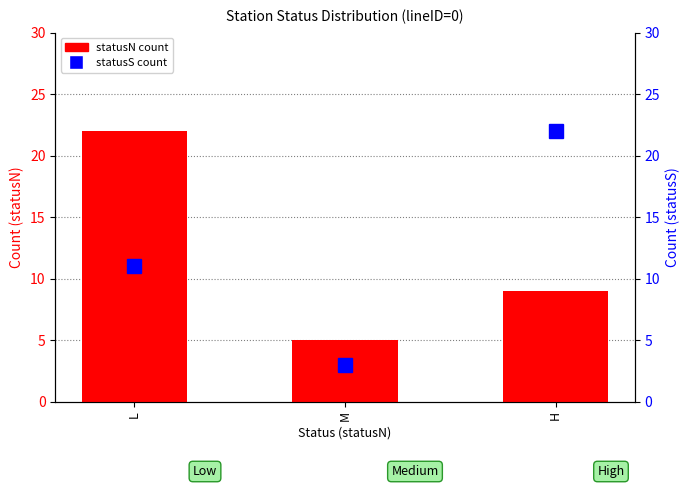

Which series has the widest spread of values?

statusS count